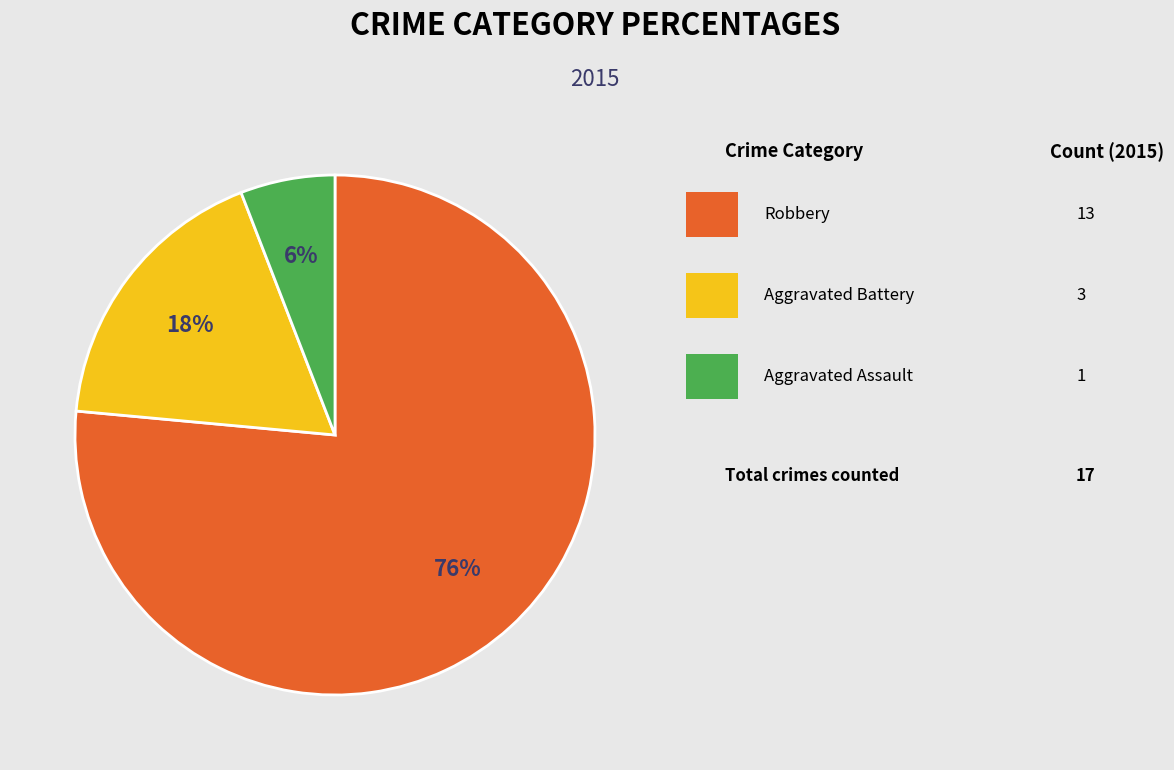

To the nearest percent, what is the average slice percentage?

33%